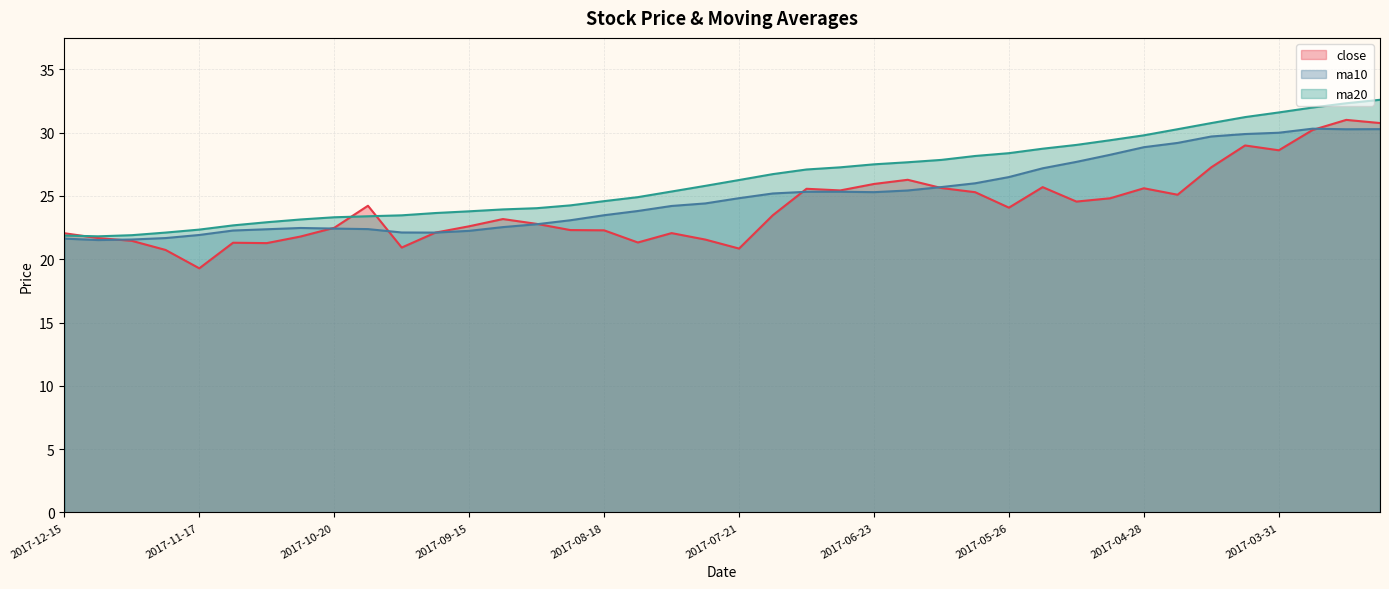

What is the approximate value of close at 2017-11-10?

21.3